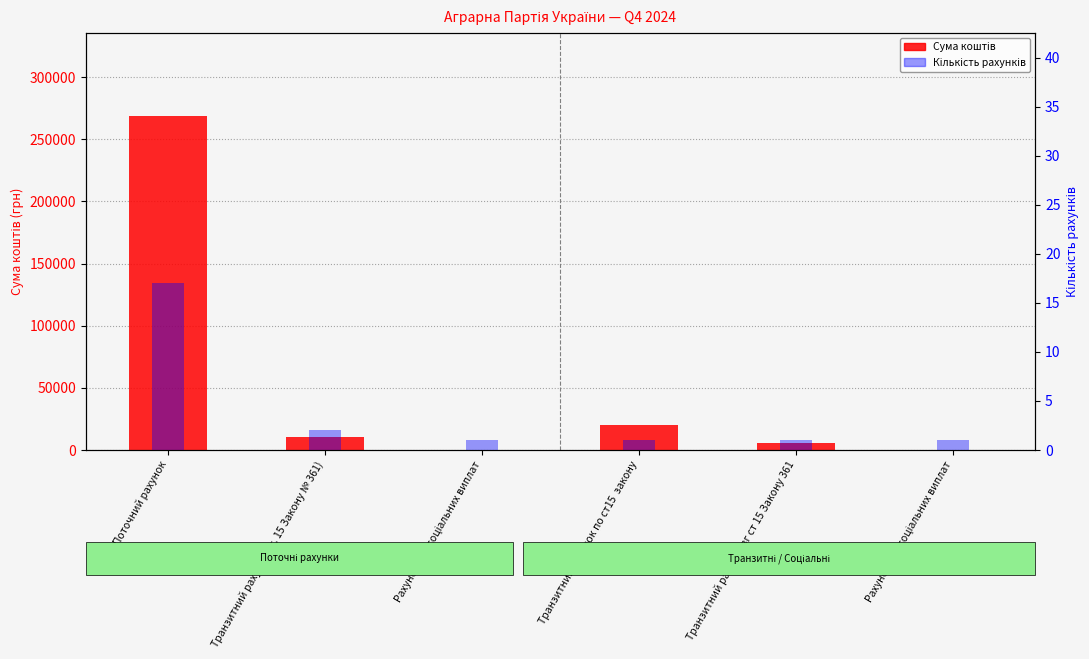

What position from the right is Рахунок для соцiальних виплат?

4